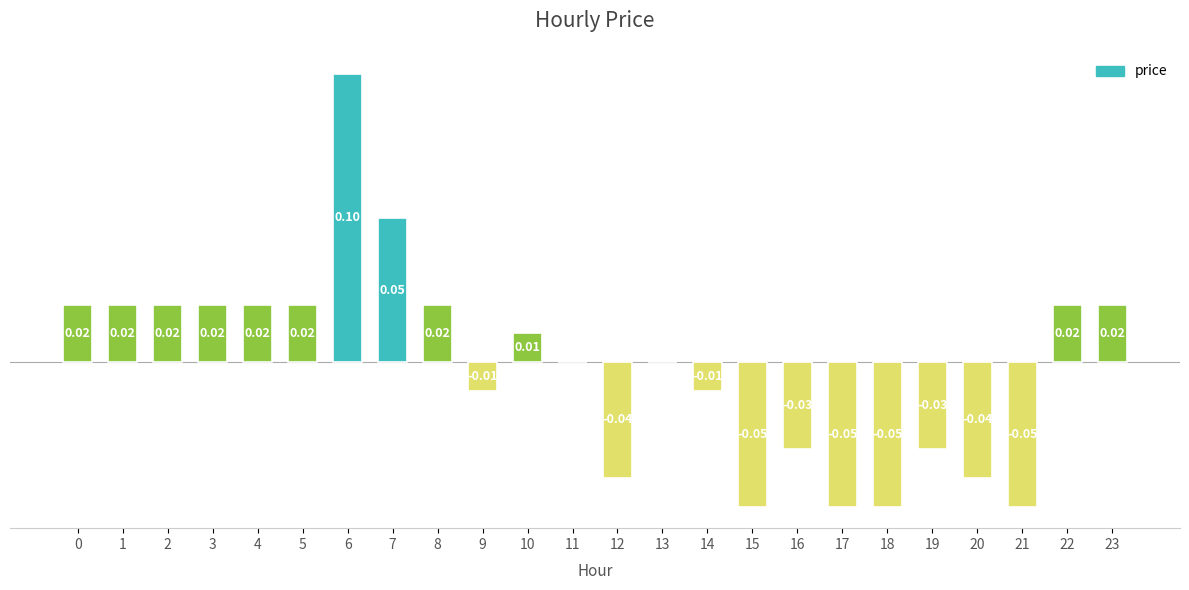

Reading left to right, transcribe all the data shown in this chart.

0=0.0	1=0.0	2=0.0	3=0.0	4=0.0	5=0.0	6=0.1	7=0.1	8=0.0	9=-0.0	10=0.0	11=0.0	12=-0.0	13=0.0	14=-0.0	15=-0.1	16=-0.0	17=-0.1	18=-0.1	19=-0.0	20=-0.0	21=-0.1	22=0.0	23=0.0